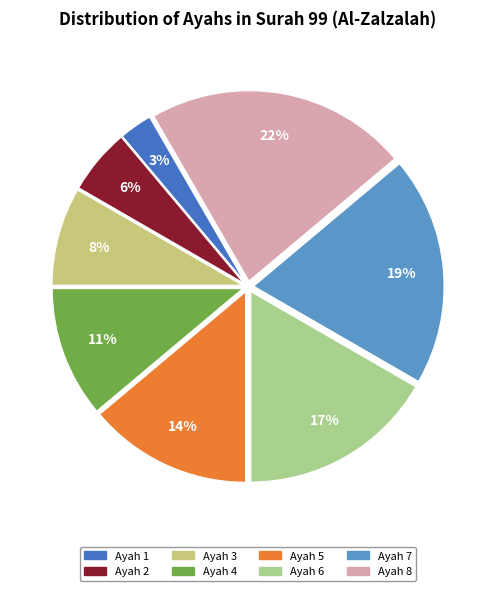

Which has a higher value, Ayah 4 or Ayah 5?

Ayah 5